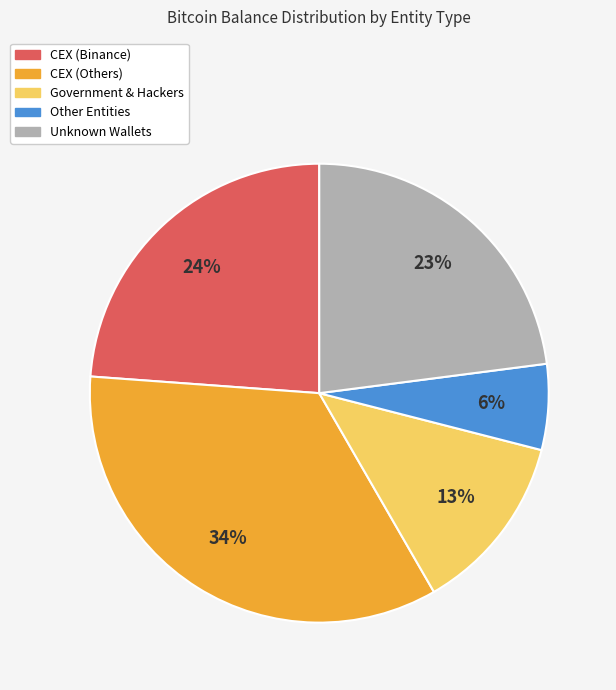

To the nearest percent, what is the average slice percentage?

20%